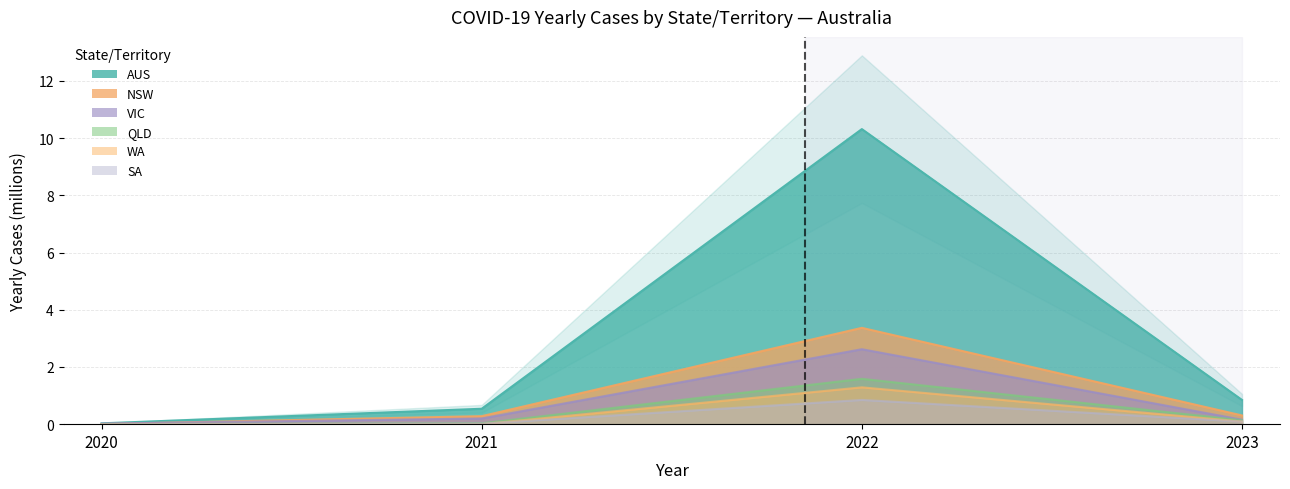

Reading right to left, list all the values displayed in this chart.

YEARLY_CASES_AUS: 2023=0.8	2022=10.3	2021=0.5	2020=0.0
YEARLY_CASES_NSW: 2023=0.3	2022=3.4	2021=0.3	2020=0.0
YEARLY_CASES_VIC: 2023=0.2	2022=2.6	2021=0.2	2020=0.0
YEARLY_CASES_QLD: 2023=0.1	2022=1.6	2021=0.0	2020=0.0
YEARLY_CASES_WA: 2023=0.1	2022=1.3	2021=0.0	2020=0.0
YEARLY_CASES_SA: 2023=0.1	2022=0.8	2021=0.0	2020=0.0